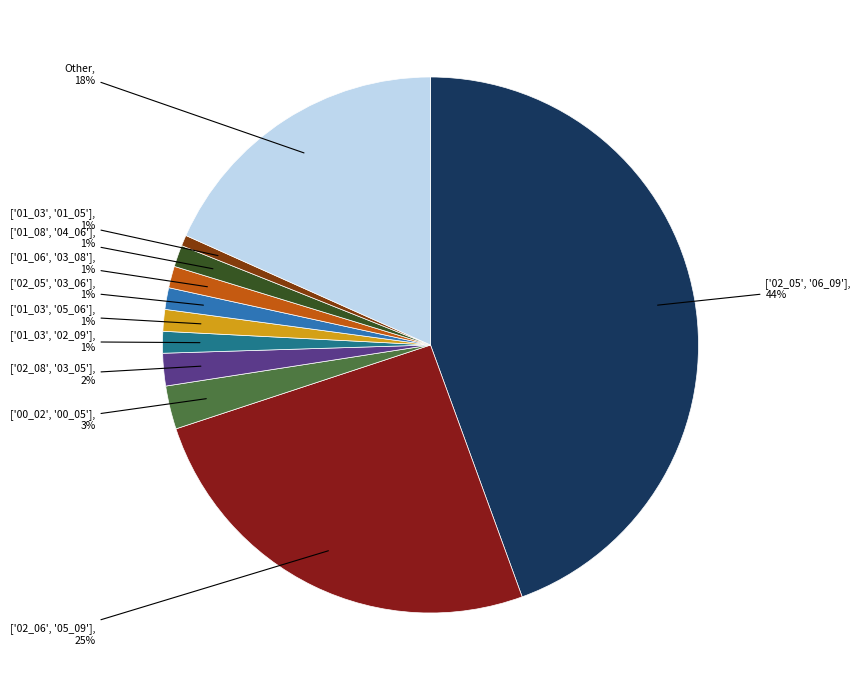

Does ['01_03', '01_05'] account for over 50% of the chart?

No